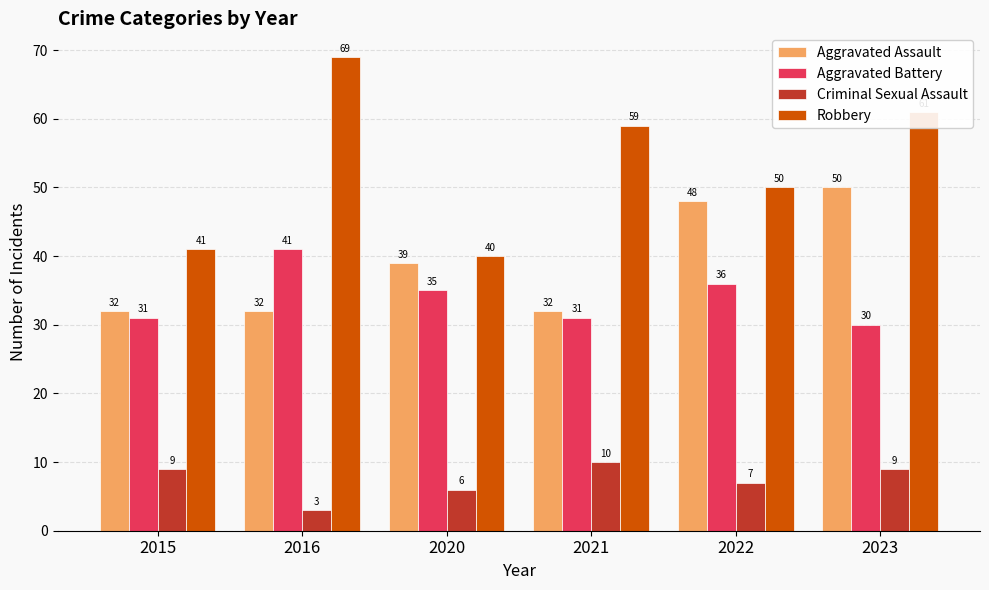

Reading left to right, list all the values displayed in this chart.

Aggravated Assault: 2015=32	2016=32	2020=39	2021=32	2022=48	2023=50
Aggravated Battery: 2015=31	2016=41	2020=35	2021=31	2022=36	2023=30
Criminal Sexual Assault: 2015=9	2016=3	2020=6	2021=10	2022=7	2023=9
Robbery: 2015=41	2016=69	2020=40	2021=59	2022=50	2023=61